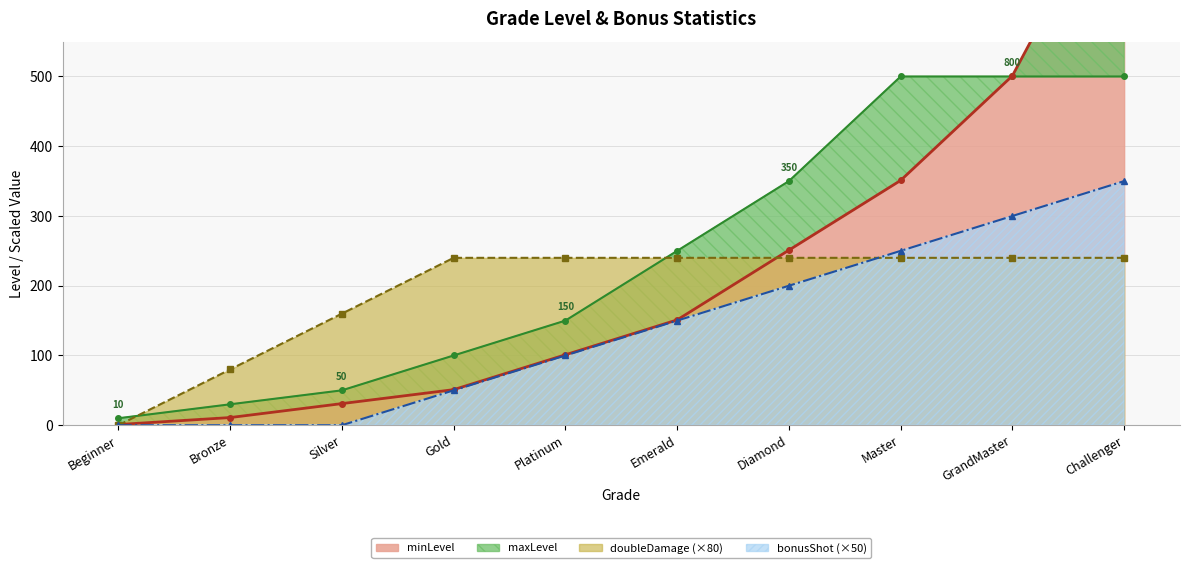

True or false: bonusShot (×50) has more than 2 interior local peaks.

False